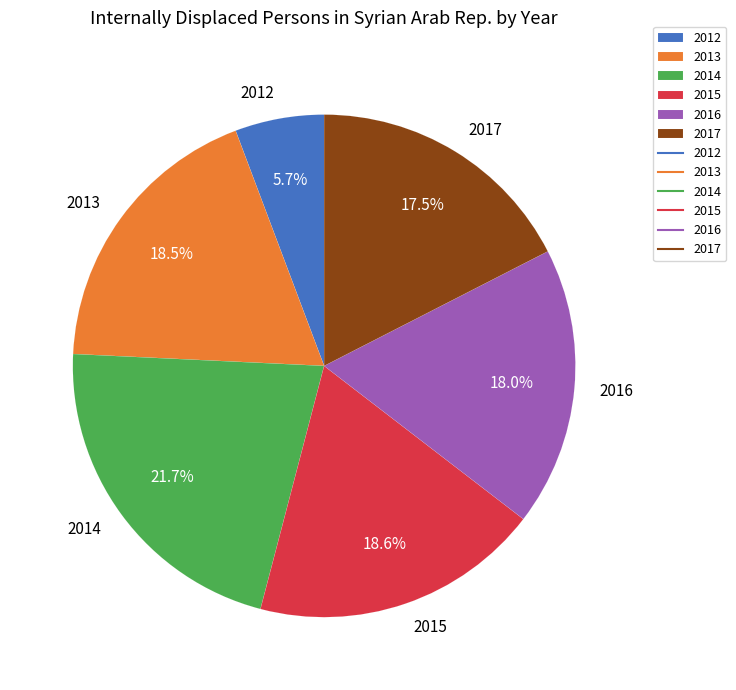

Is there a majority slice in this chart?

No